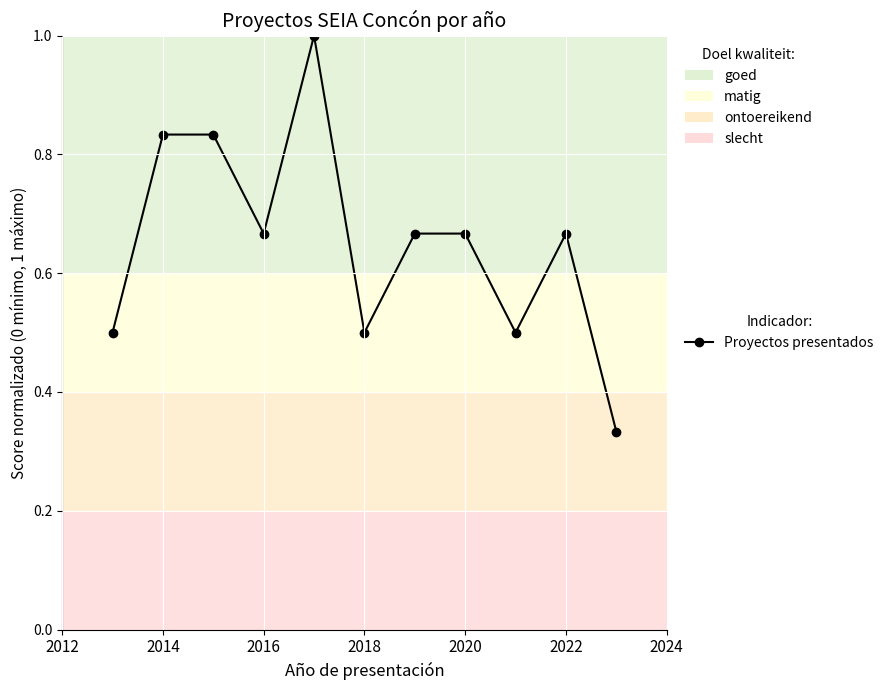

What is the greatest value displayed?

1.0